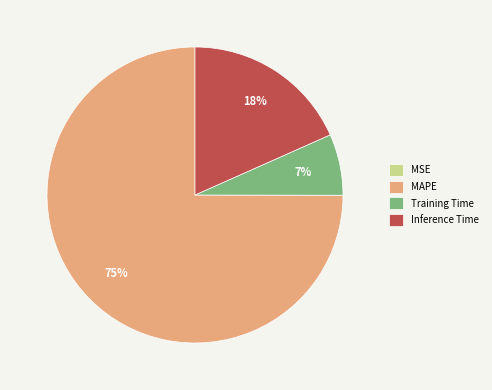

To the nearest percent, what is the average slice percentage?

25%